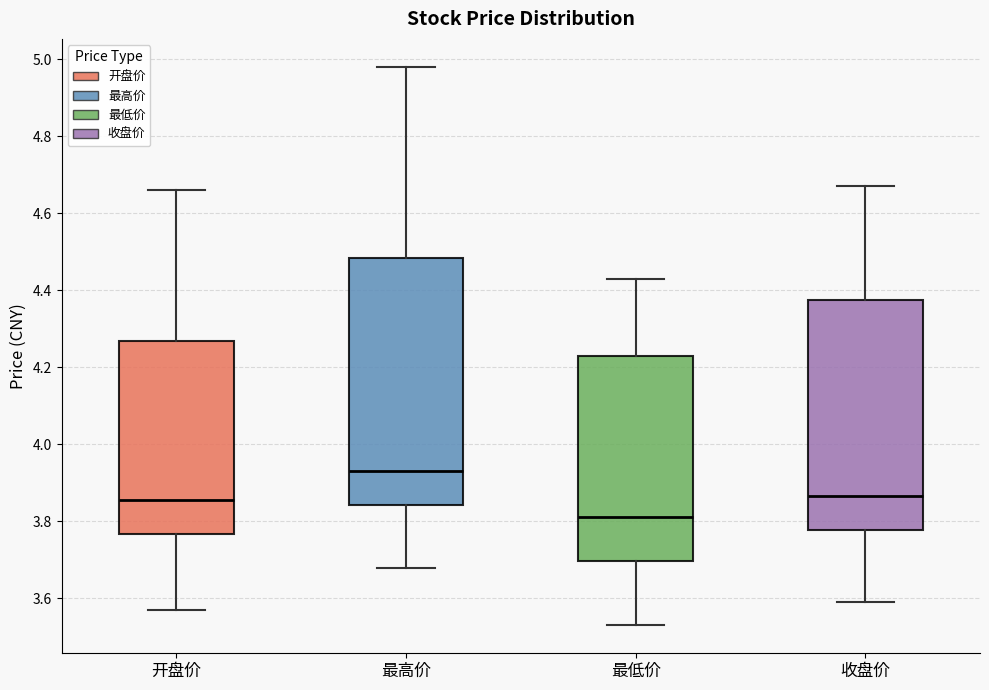

Reading left to right, read every box against the y-axis: the position of its median line, the range the box covers, and the ends of its whiskers. The values are not printed on the chart, so give them approximately, as read against the axis.

开盘价: median 3.86, box 3.76 to 4.26, whiskers 3.58 to 4.66
最高价: median 3.94, box 3.84 to 4.48, whiskers 3.68 to 4.98
最低价: median 3.82, box 3.70 to 4.24, whiskers 3.54 to 4.44
收盘价: median 3.86, box 3.78 to 4.38, whiskers 3.60 to 4.68